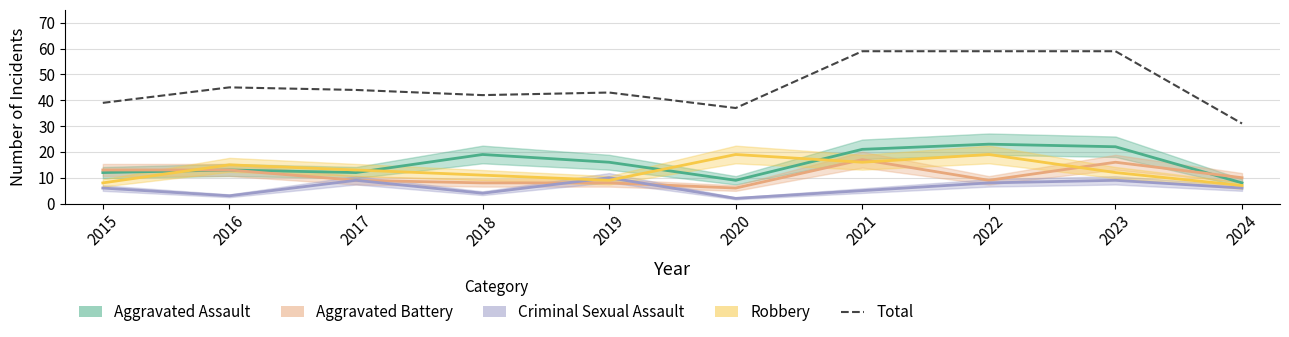

Which label corresponds to the largest value in the chart?

2021